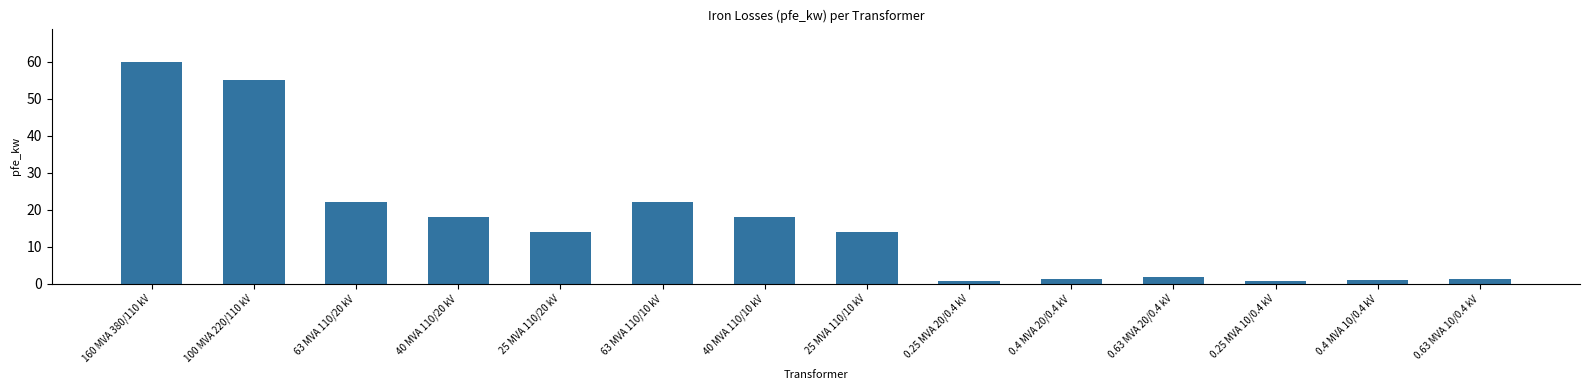

The value at 63 MVA 110/10 kV is 7.0. True or false?

False